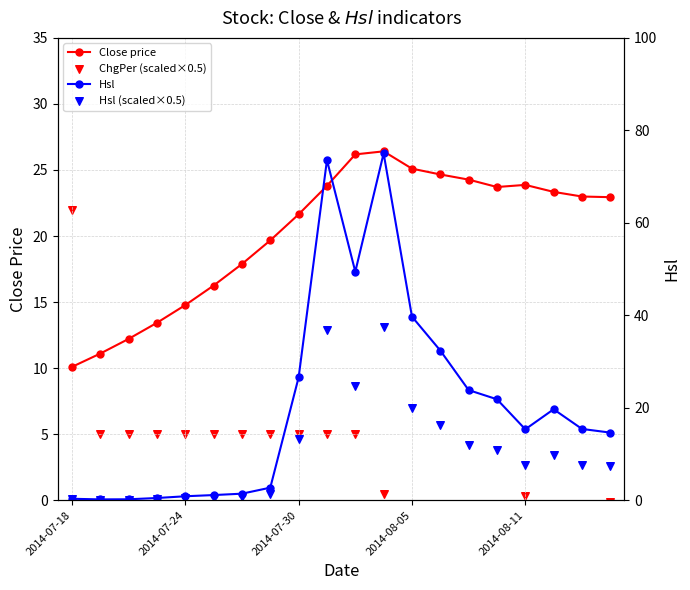

Which series reaches the maximum Y coordinate?

Hsl